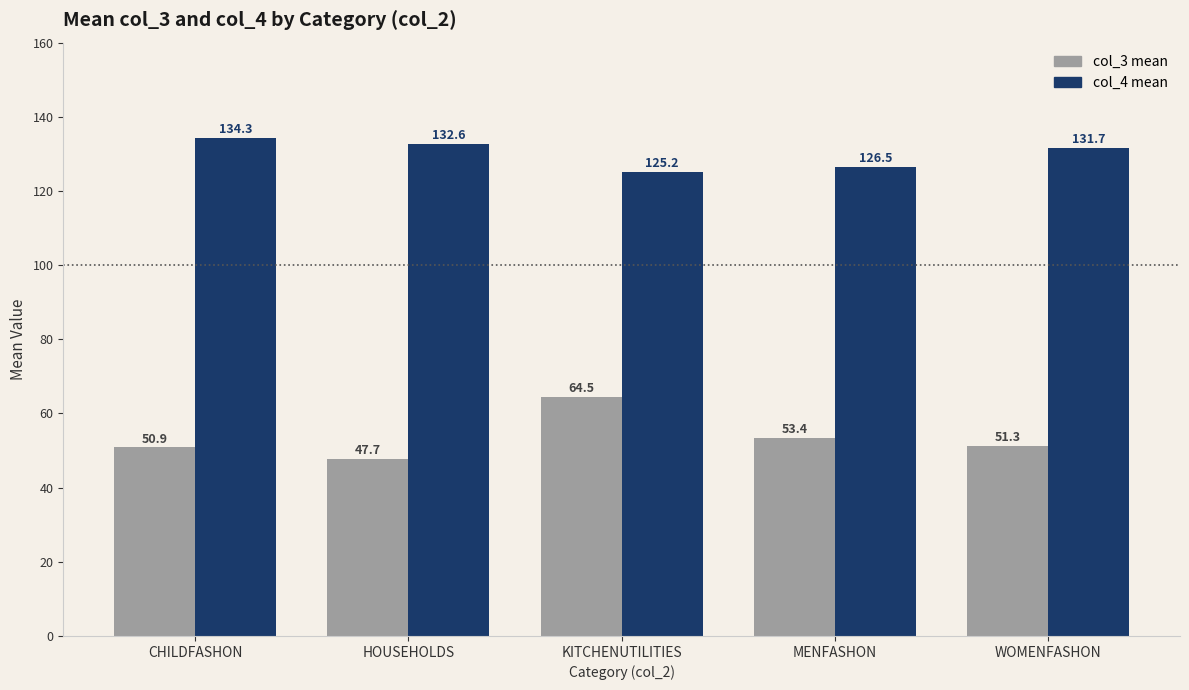

Reading left to right, transcribe all the data shown in this chart.

col_3 mean: CHILDFASHON=50.9	HOUSEHOLDS=47.7	KITCHENUTILITIES=64.5	MENFASHON=53.4	WOMENFASHON=51.3
col_4 mean: CHILDFASHON=134.3	HOUSEHOLDS=132.6	KITCHENUTILITIES=125.2	MENFASHON=126.5	WOMENFASHON=131.7